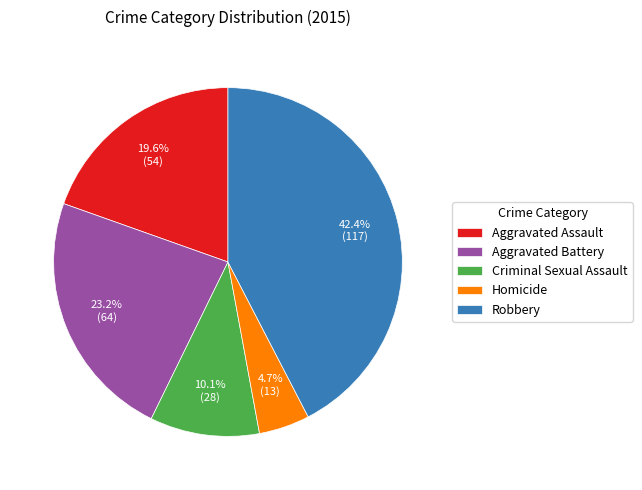

Which slice is the smallest?

Homicide